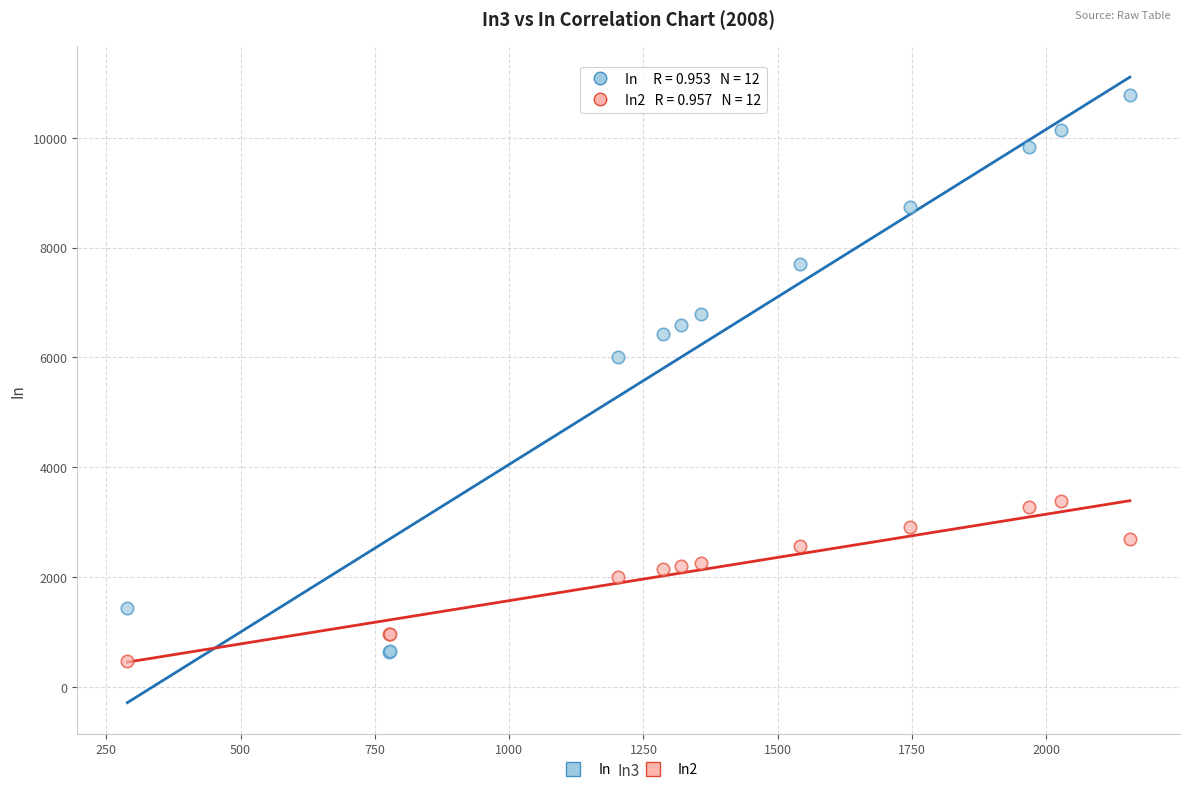

Across all series, what Y value is closest to 5629?

6012.9